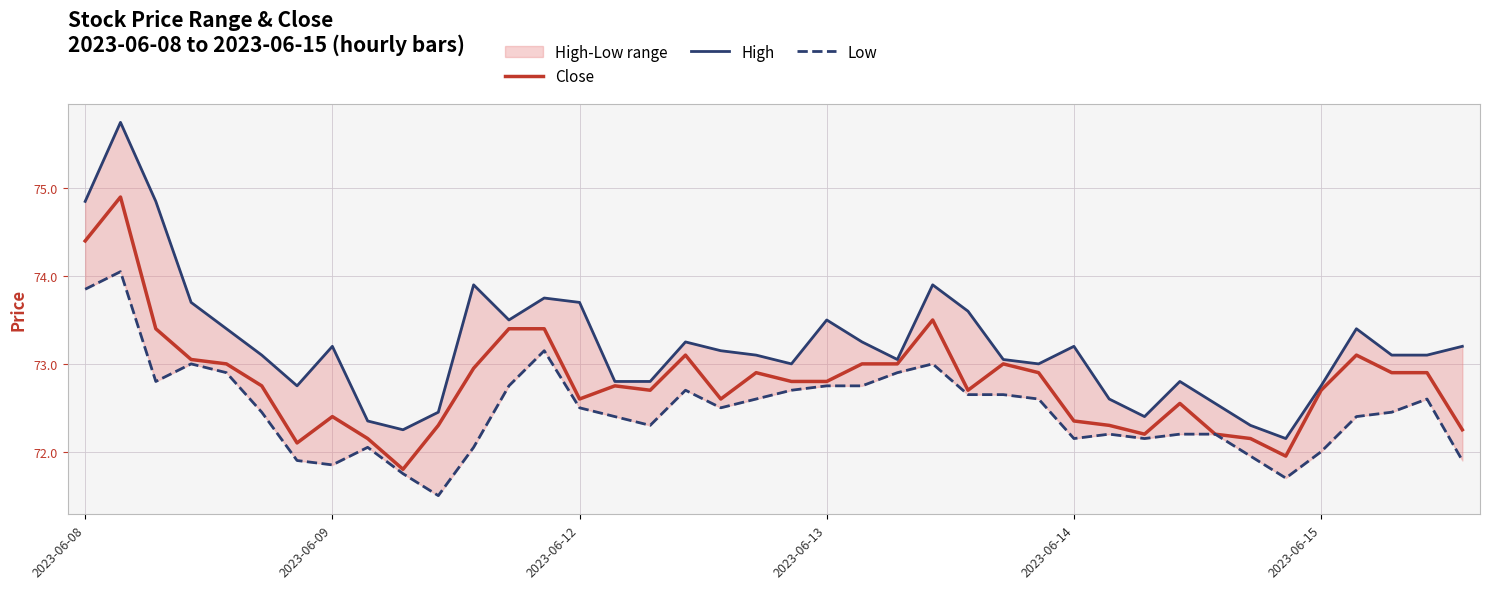

What is the sum of the Low values at 23 and 16?

145.2